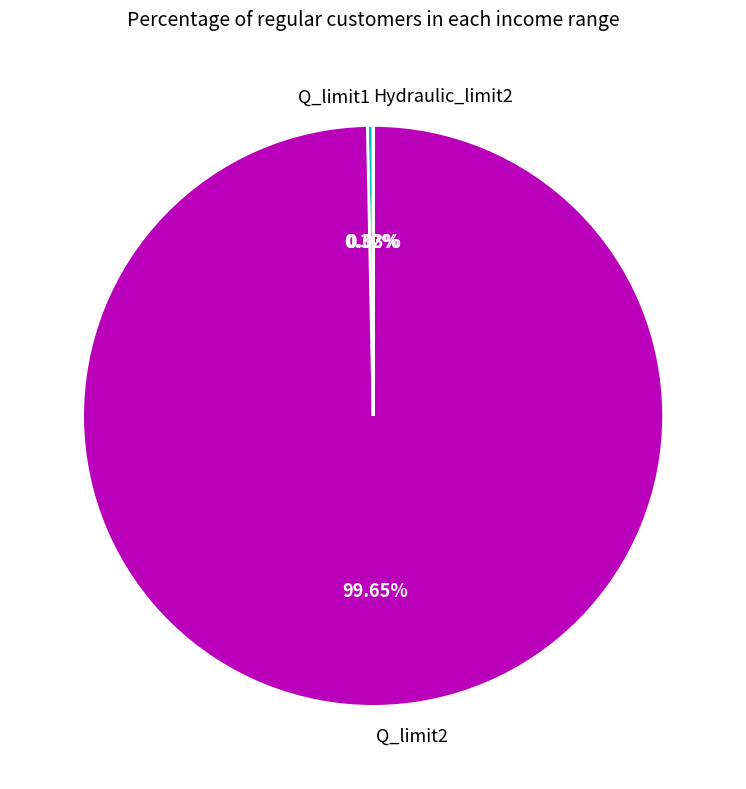

Does Q_limit2 represent more than half of the total?

Yes